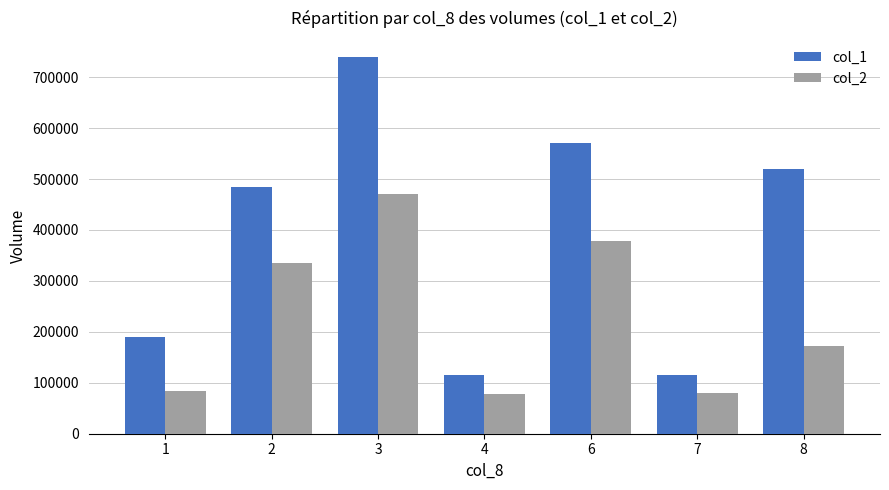

List the series in order of their peak value, highest first.

col_1, col_2